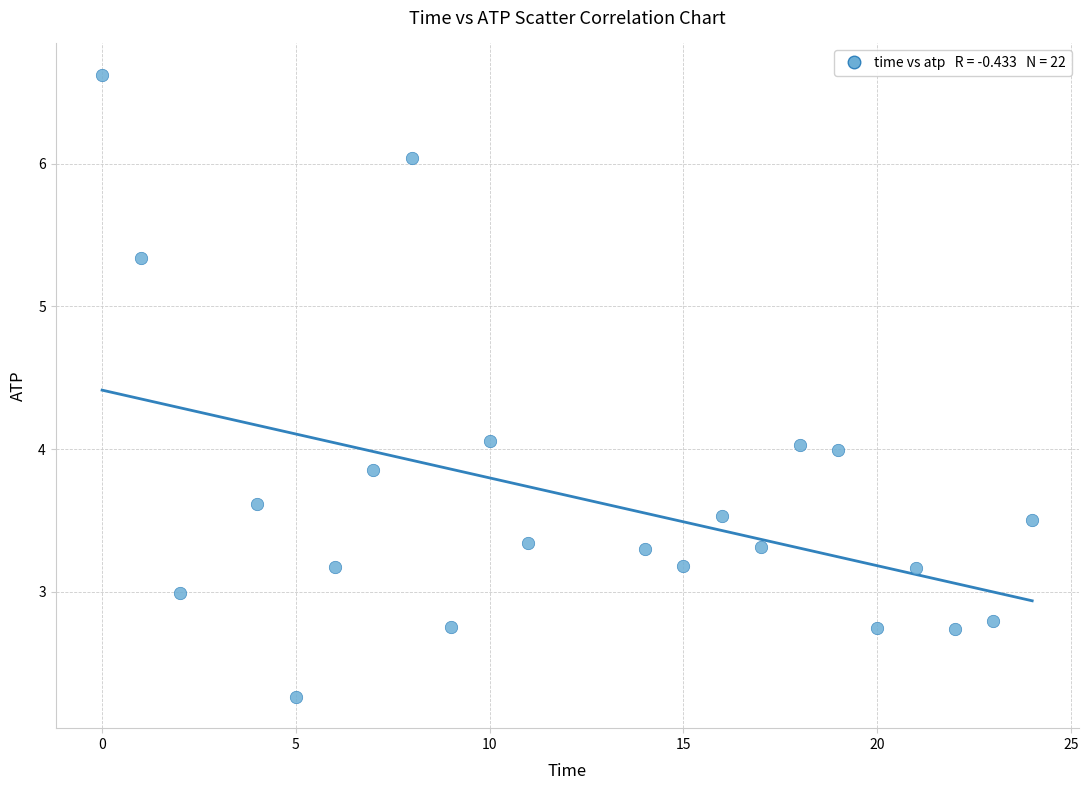

What is the range of X values (max minus min)?

24.0